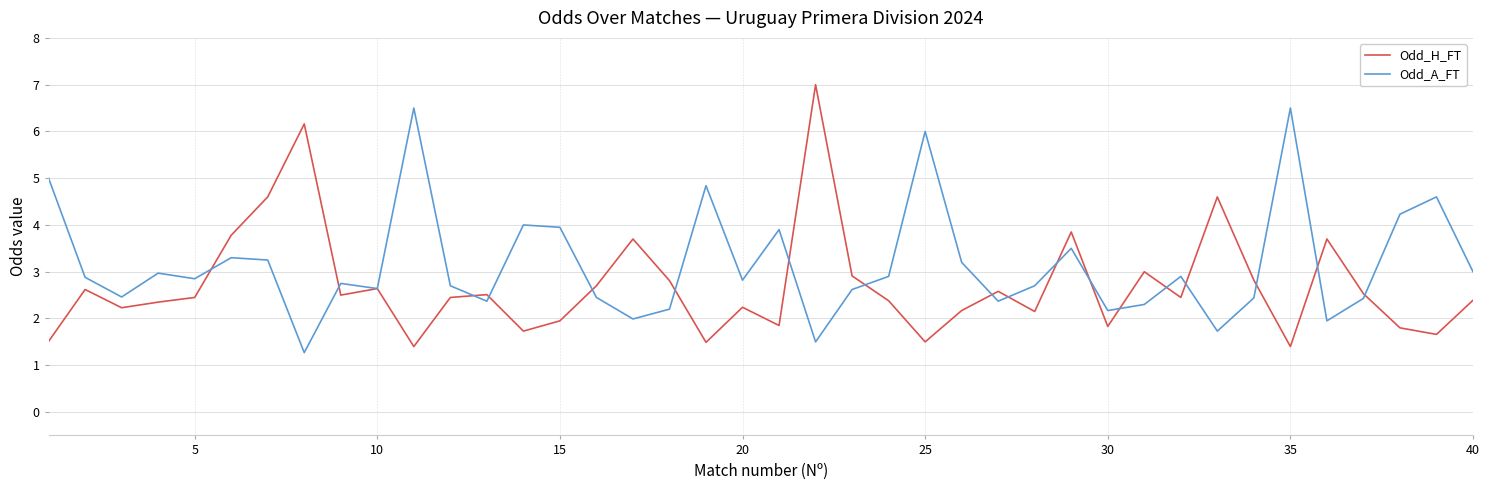

Which series has the largest total across all categories?

Odd_A_FT